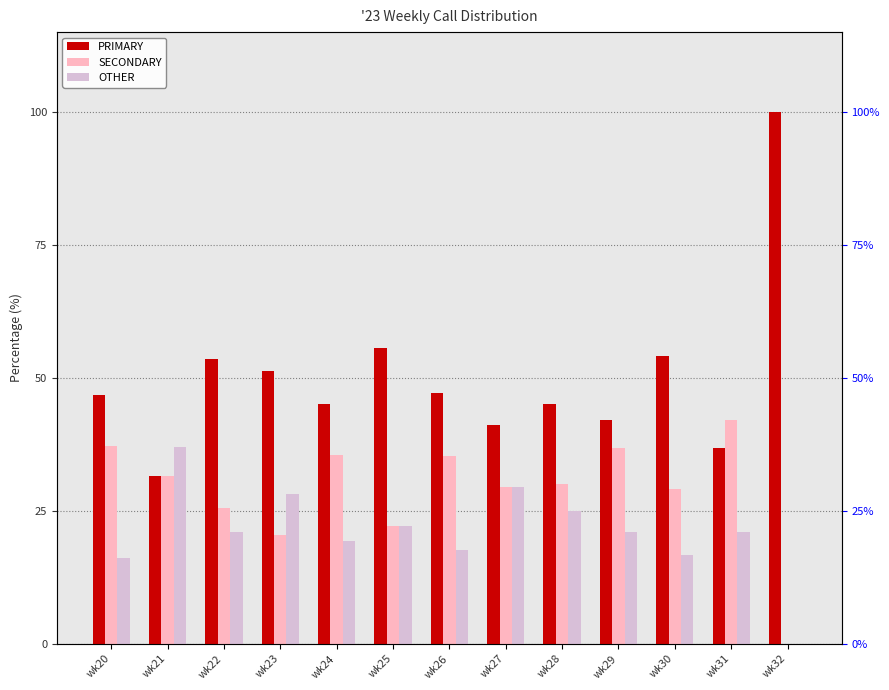

Between wk32 and wk31, which is larger?

wk32